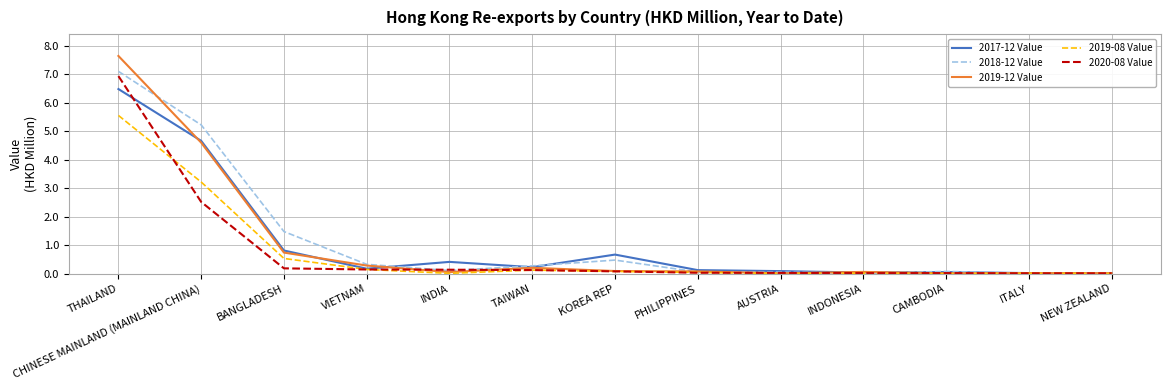

Between which two adjacent categories do 2020-08 Value and 2017-12 Value first intersect?

THAILAND and CHINESE MAINLAND (MAINLAND CHINA)